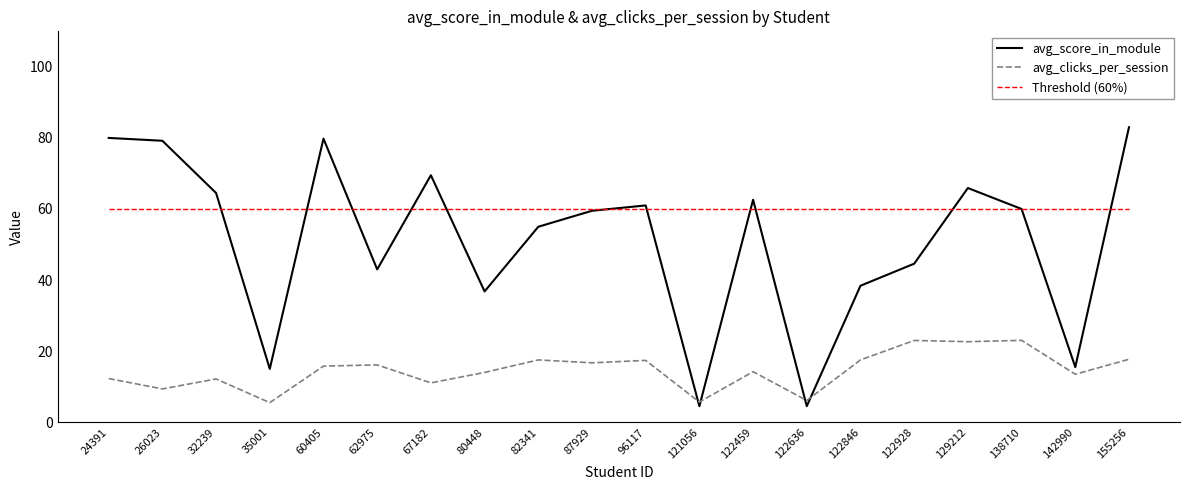

At which label does avg_score_in_module first exceed 60?

24391